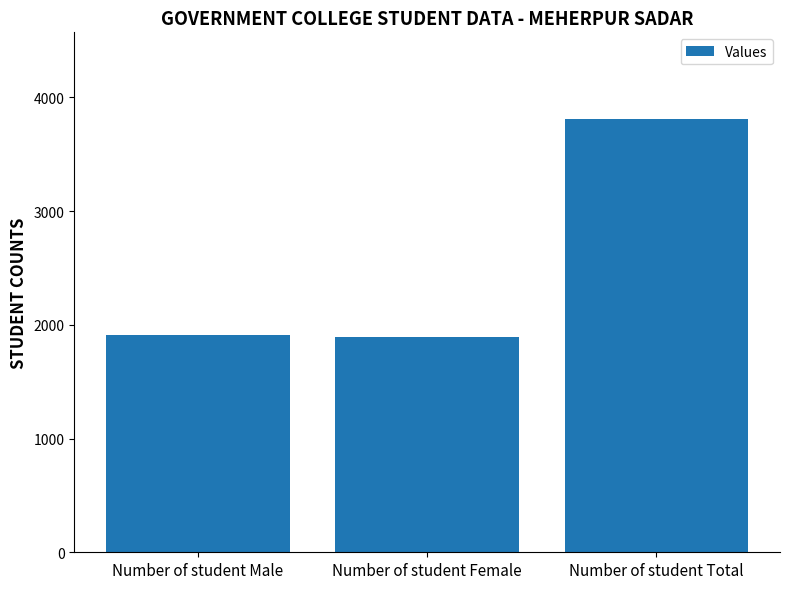

How many data points does each series have?

3